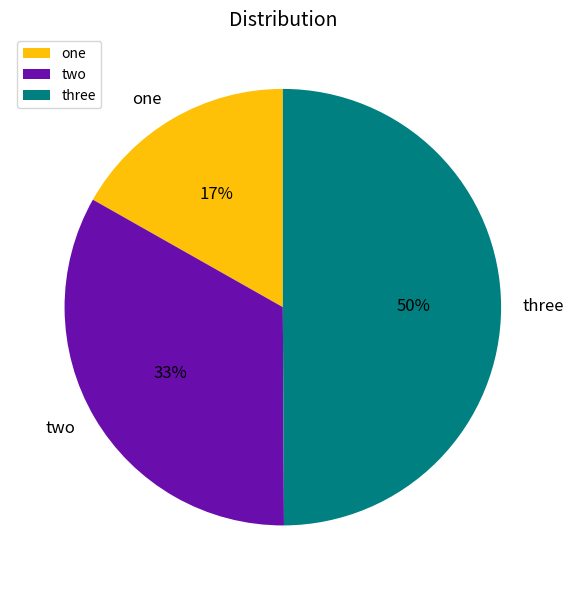

Does two account for over 50% of the chart?

No